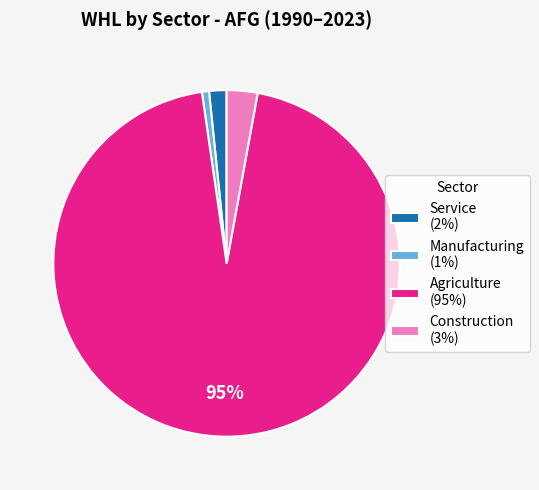

Which has a higher value, Manufacturing (1%) or Agriculture (95%)?

Agriculture (95%)